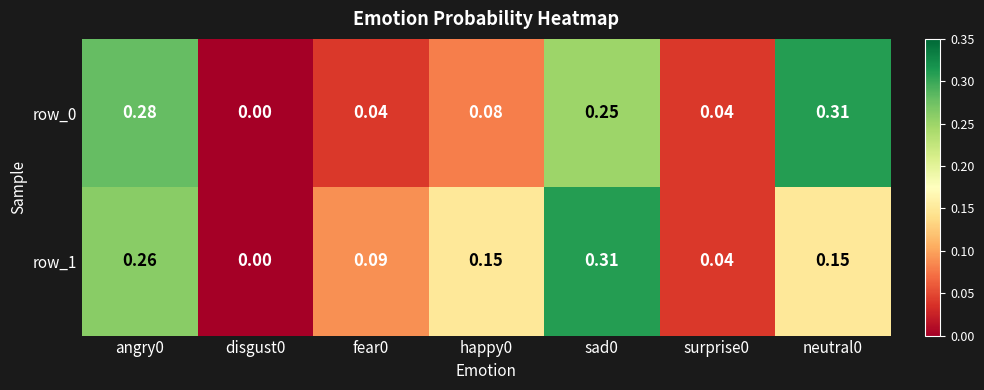

How many series are shown in this chart?

2